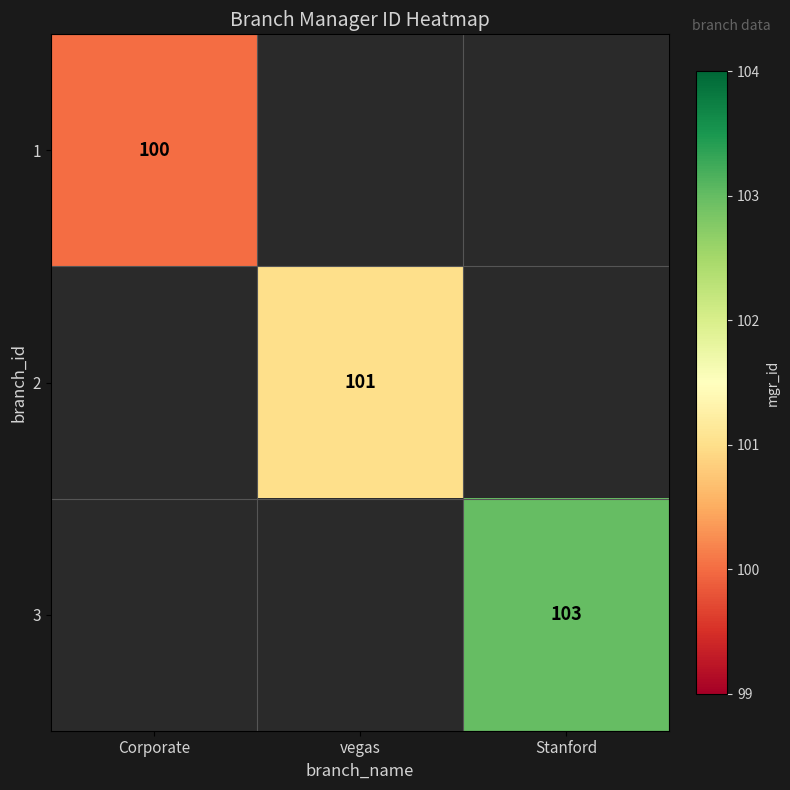

At how many categories does at least one series exceed 102?

1